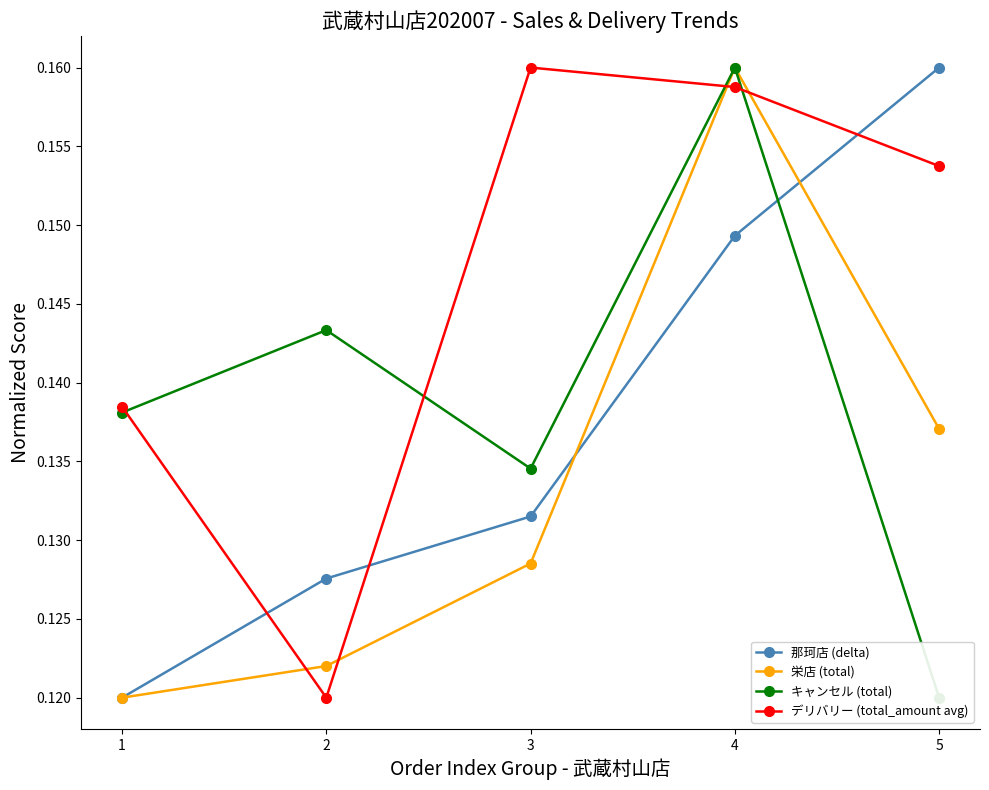

What is the value of the 那珂店 (delta) point at the 1st from the left?

0.1